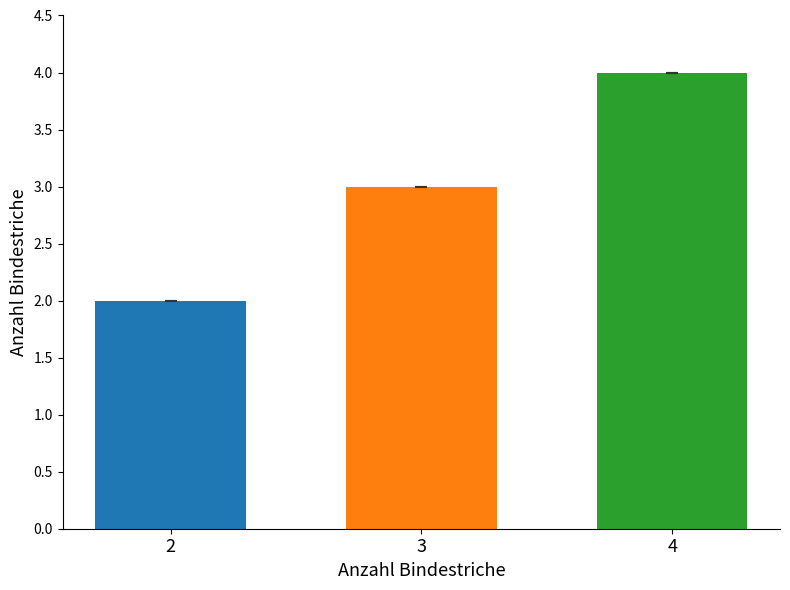

Are the bars horizontal?

No